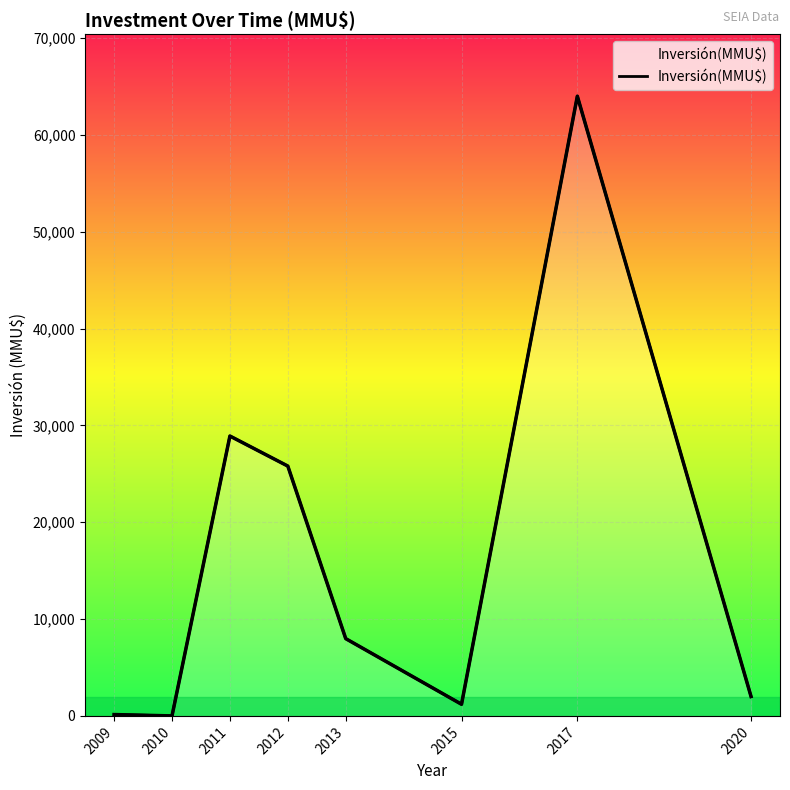

Count the number of values greater than 7980.

3